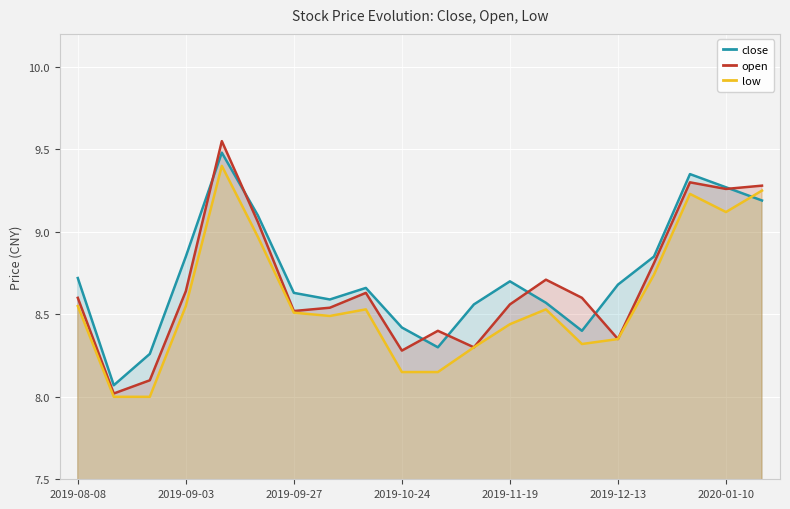

What is the highest value of the close series?

9.5